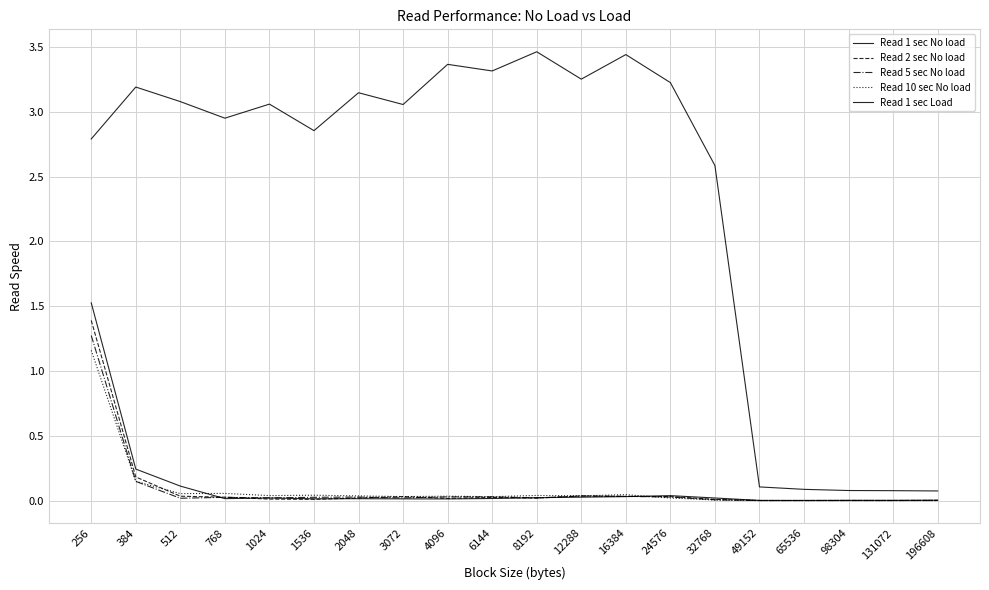

Does the chart display data point markers on the line(s)?

No